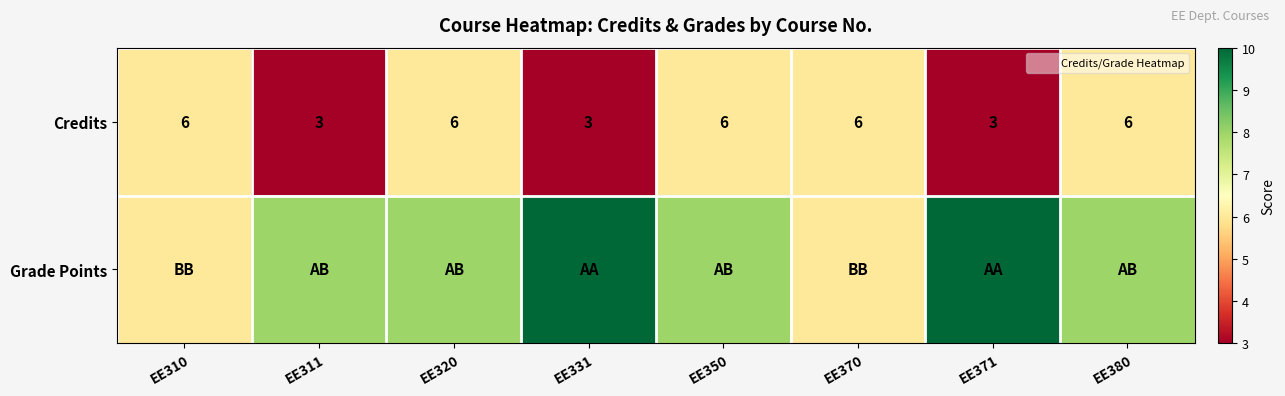

What value does the Credits series have at EE310?

6